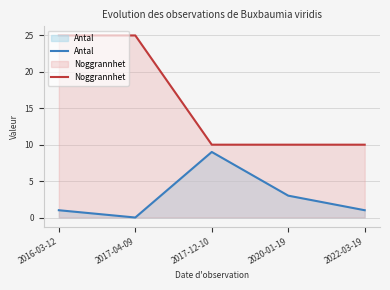

What are all the series names shown in the legend?

Antal, Noggrannhet